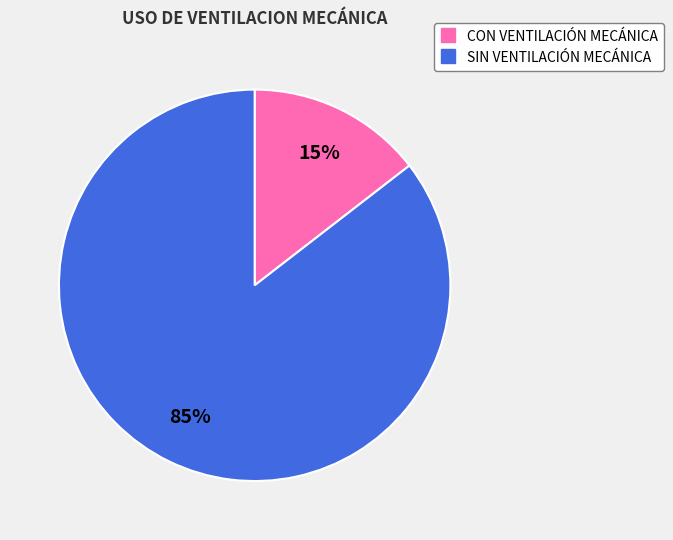

Do CON VENTILACIÓN MECÁNICA and SIN VENTILACIÓN MECÁNICA together represent more than half of the pie?

Yes